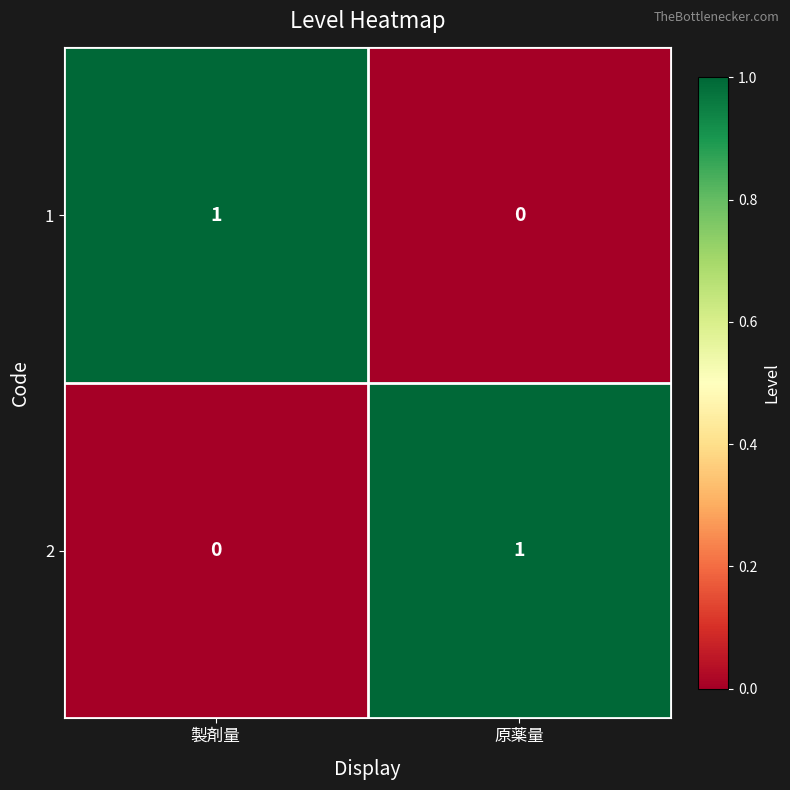

True or false: 2 has a value of 1 at 原薬量.

True